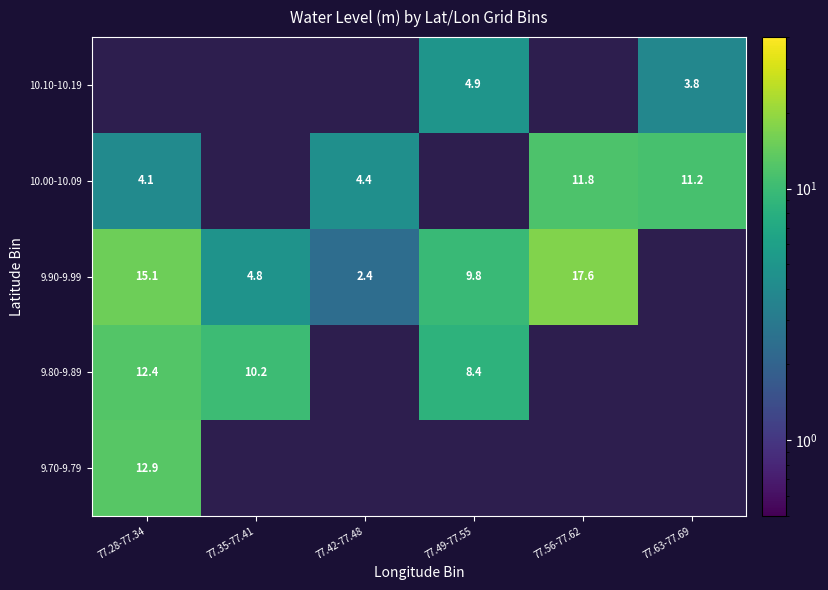

Where does the 9.90-9.99 series first go above 15?

77.28-77.34